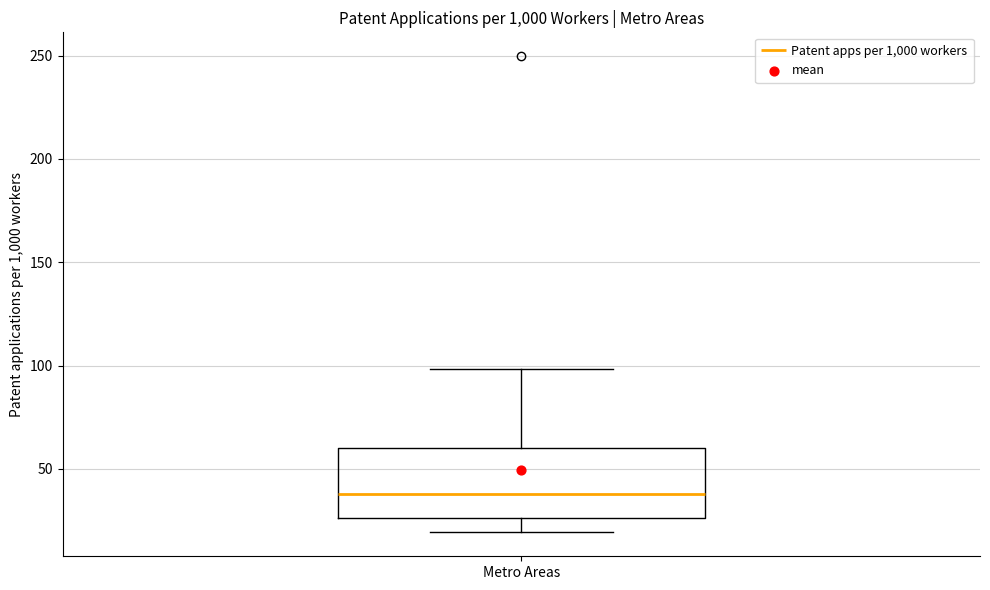

Where does the median line of the box for Metro Areas sit on the y-axis? The values are not printed on the chart, so give them approximately, as read against the axis.

40